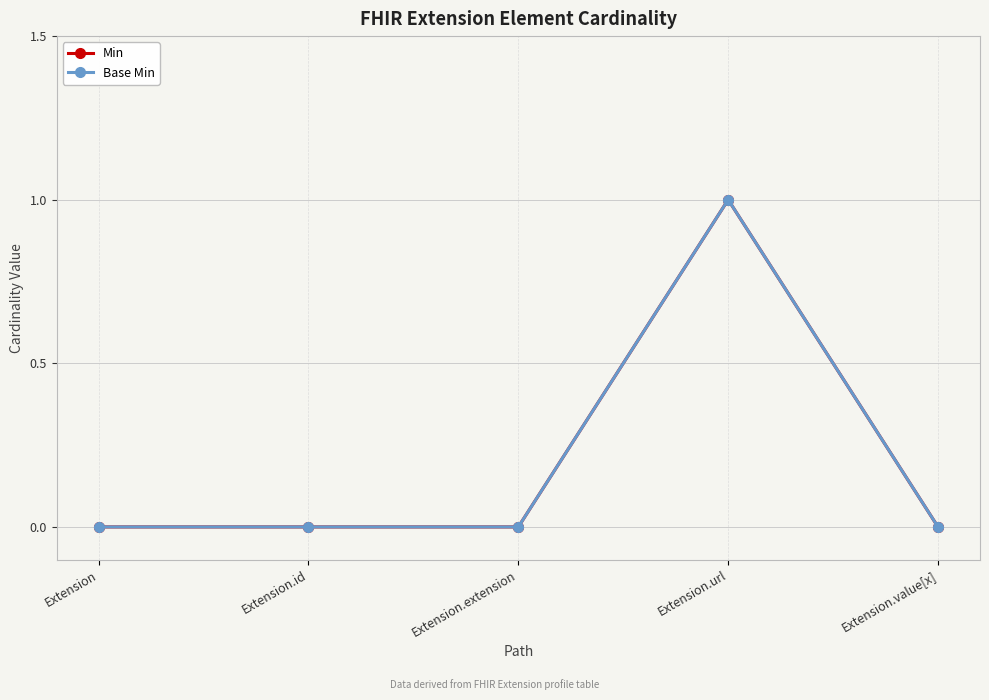

What is the label of the 2nd point from the right?

Extension.url